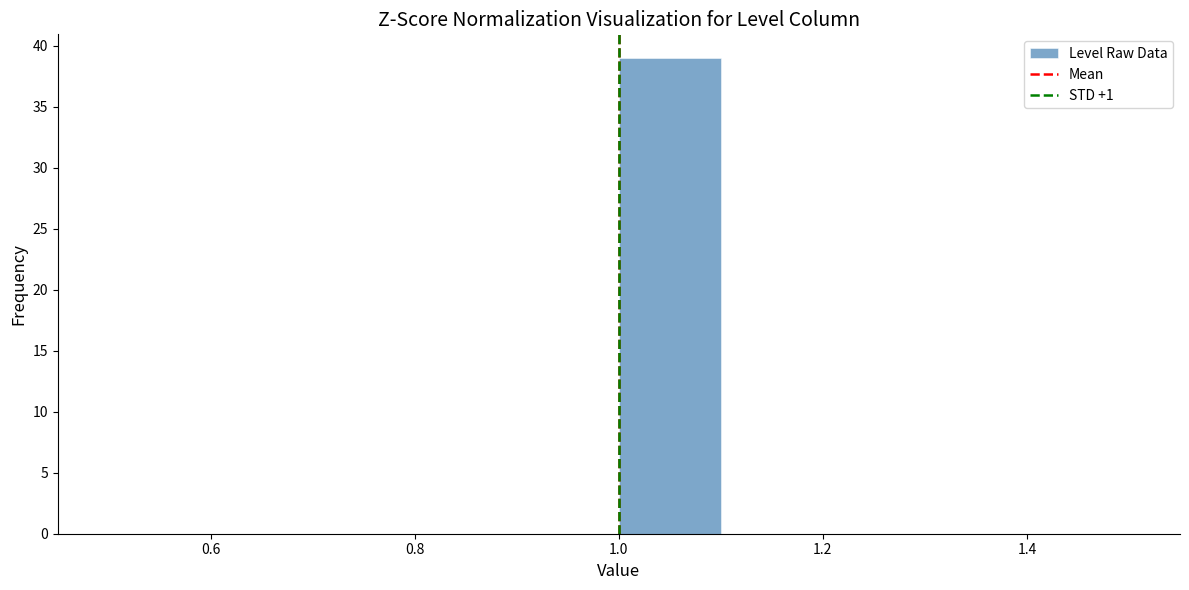

Over which range of the x-axis is the bar tallest?

1.0 to 1.1